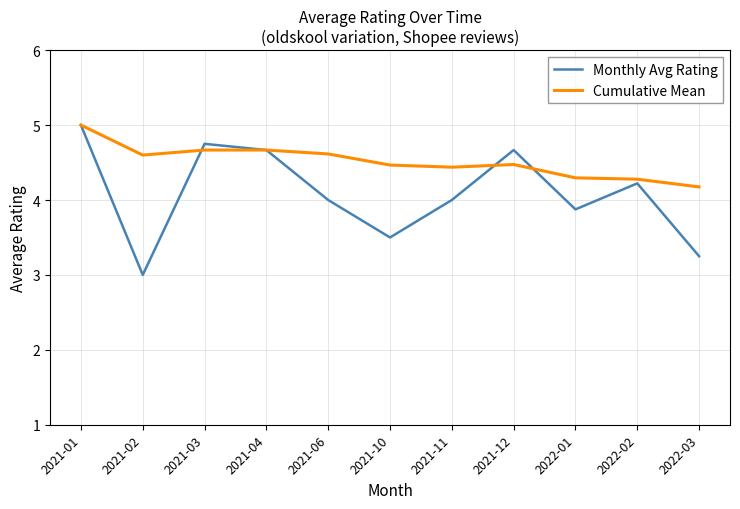

At which label does Cumulative Mean reach its minimum?

2022-03